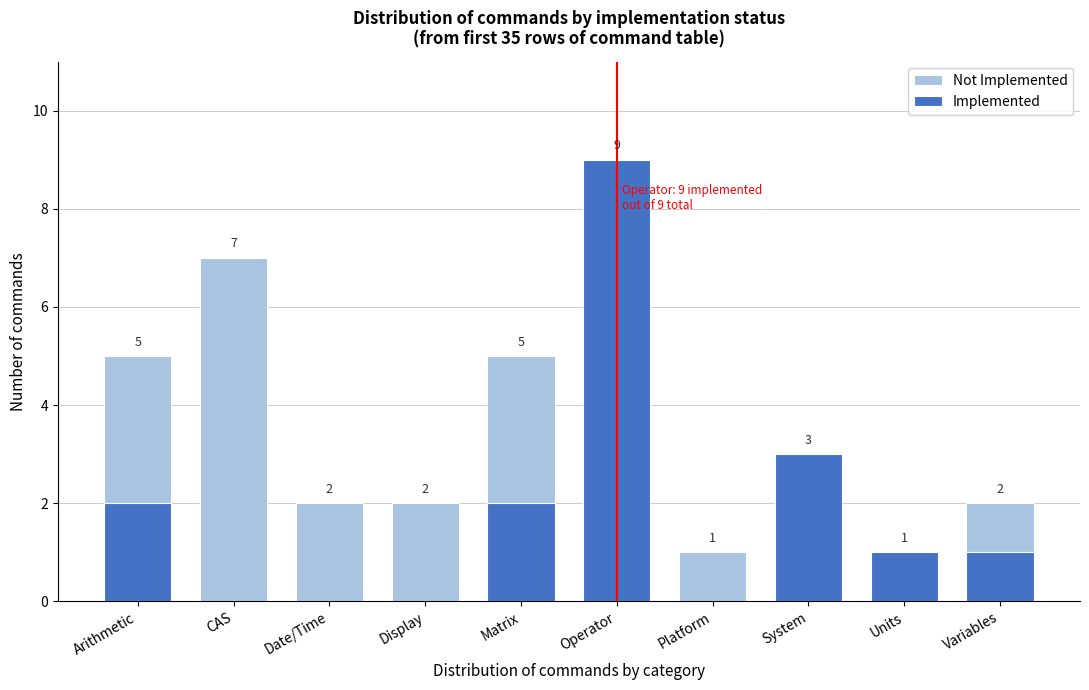

Reading left to right, list the values for the Implemented series.

Arithmetic=2	CAS=0	Date/Time=0	Display=0	Matrix=2	Operator=9	Platform=0	System=3	Units=1	Variables=1